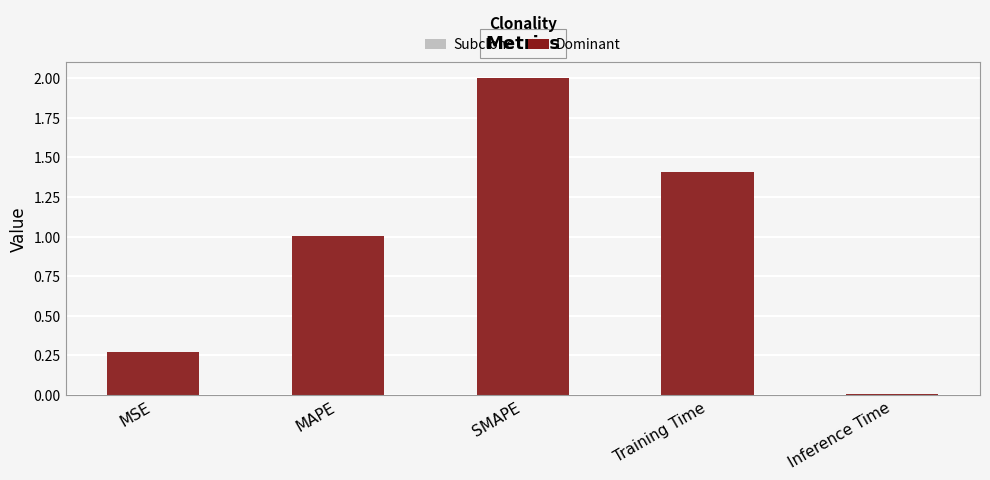

Reading left to right, list all the values displayed in this chart.

Subclone: MSE=0.3	MAPE=1.0	SMAPE=2.0	Training Time=1.4	Inference Time=0.0
Dominant: MSE=0.3	MAPE=1.0	SMAPE=2.0	Training Time=1.4	Inference Time=0.0